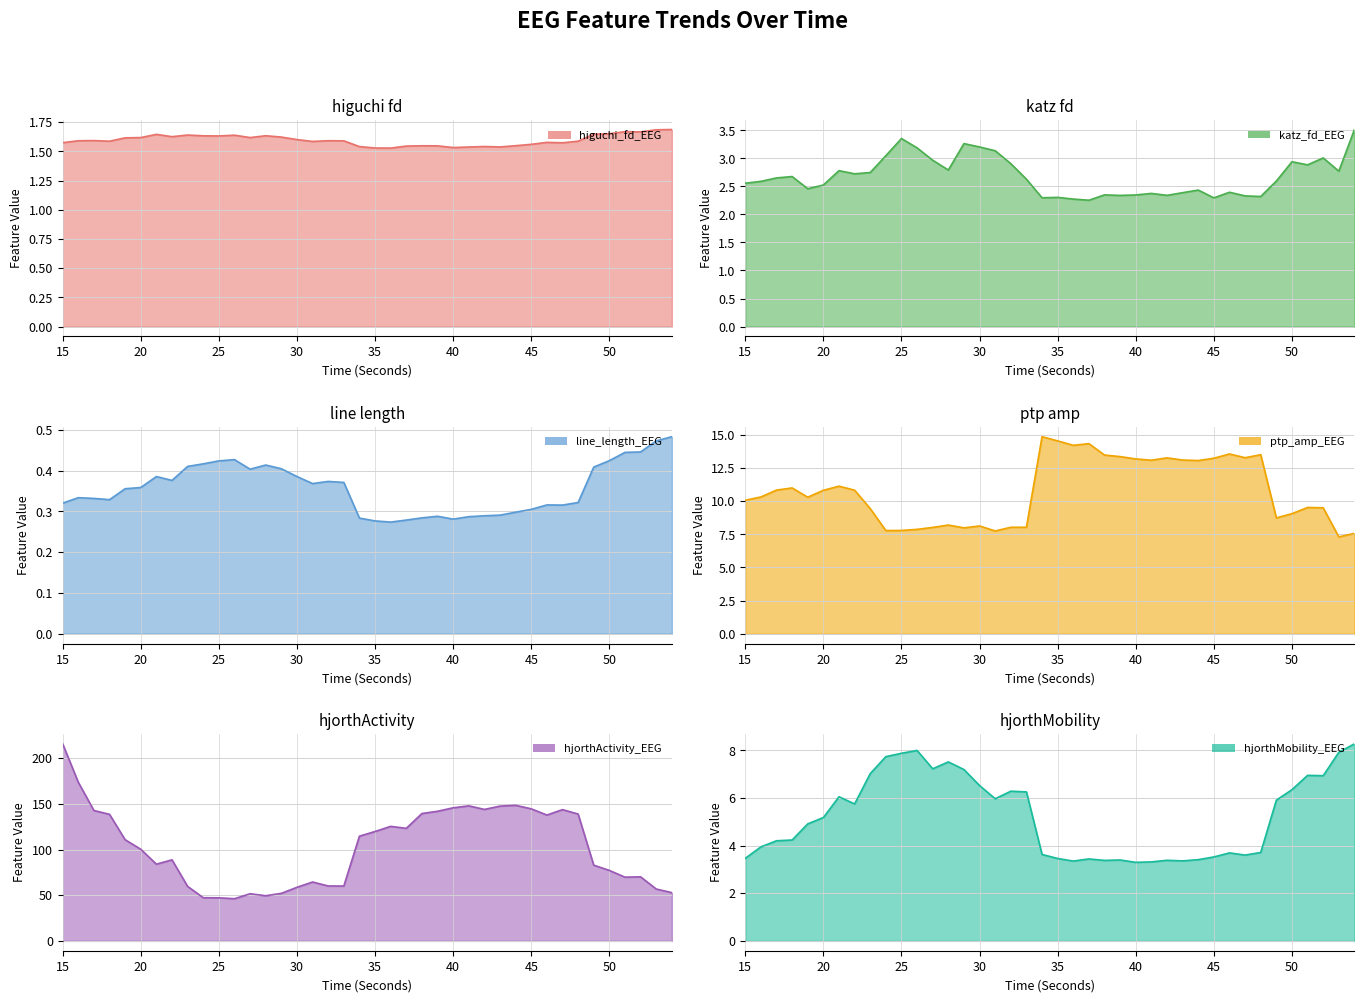

True or false: hjorthActivity_EEG and hjorthMobility_EEG intersect in this chart.

False